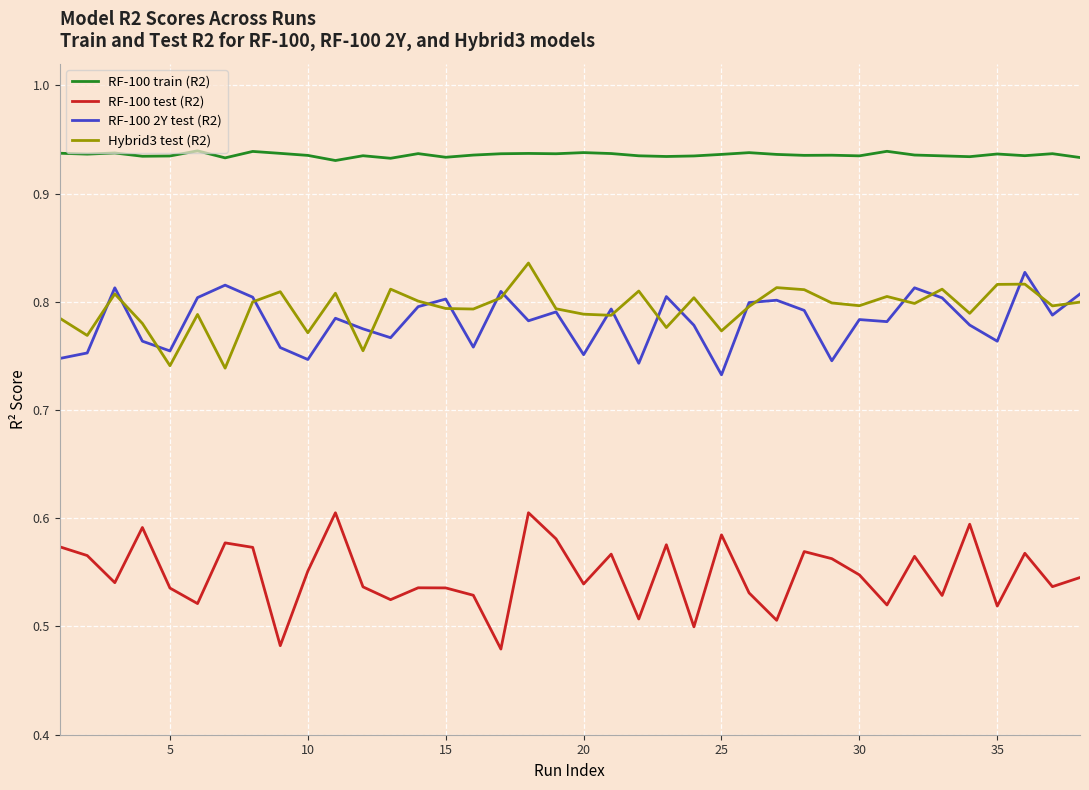

Which series has the widest spread of values?

RF-100 test (R2)